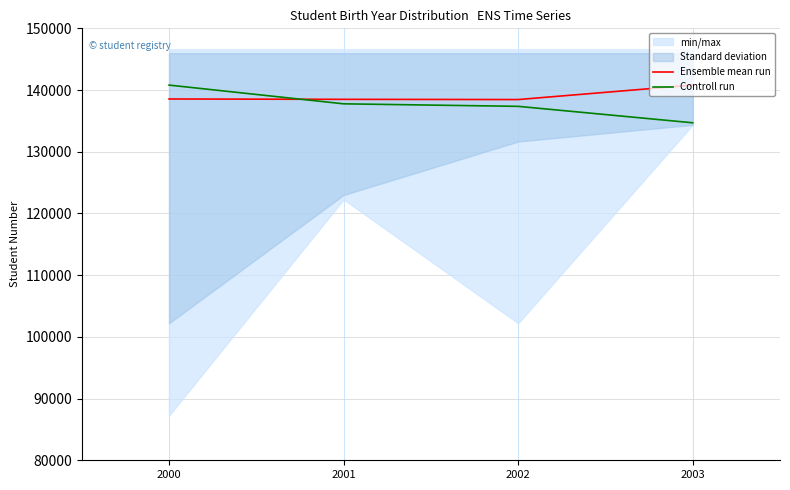

At which label does Controll run reach its peak?

2000